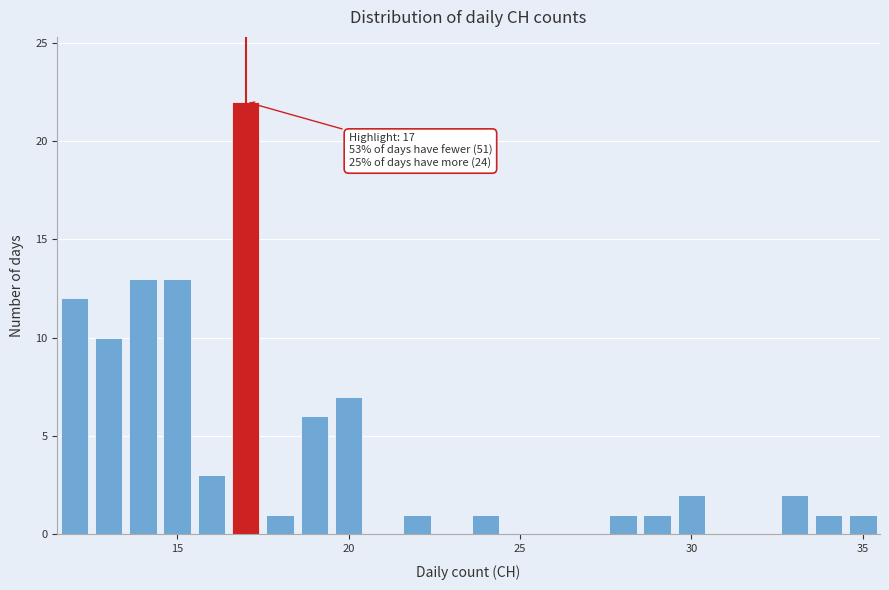

Read against the x-axis, roughly where is the centre of the tallest bar?

17.0